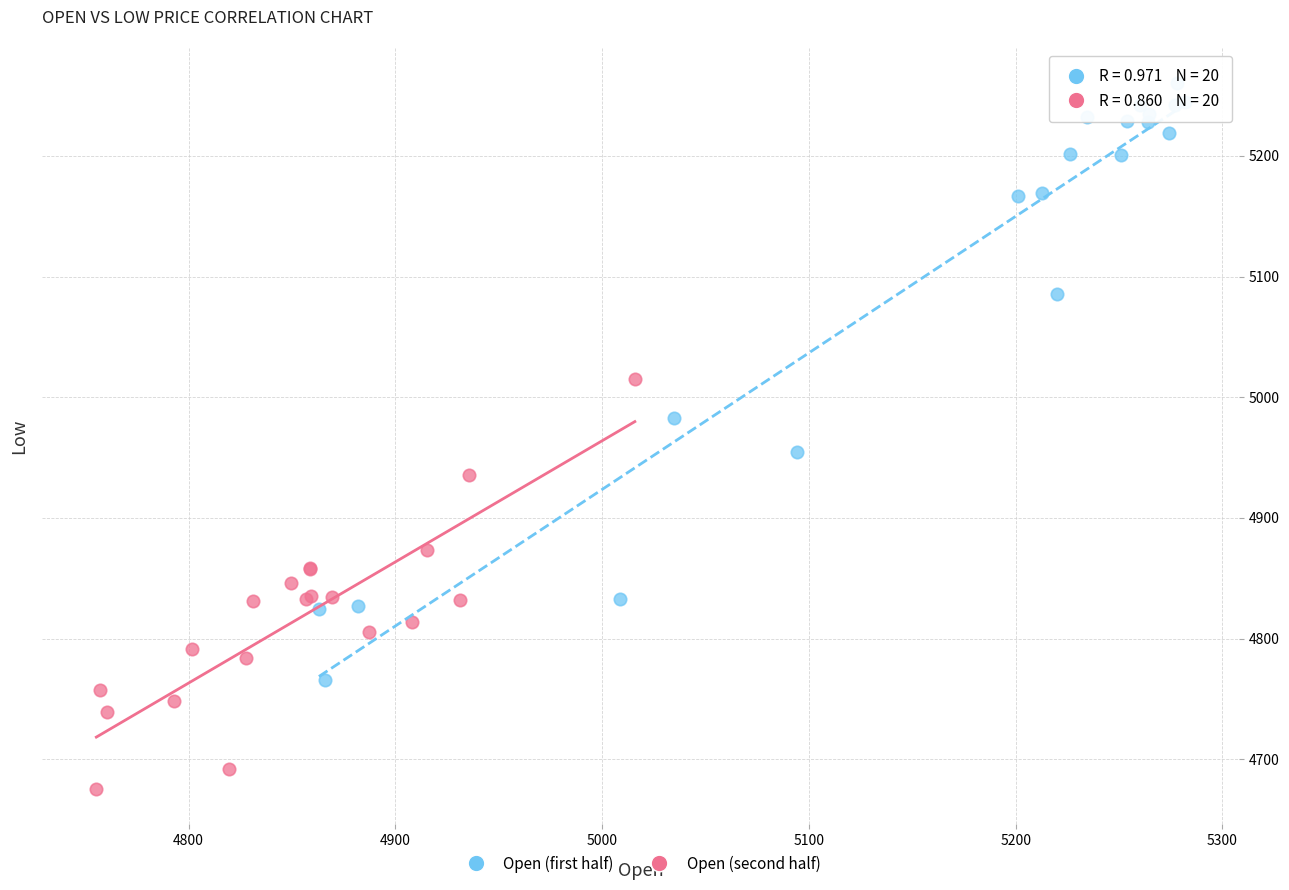

Which series contains the highest Y value?

Open (first half)